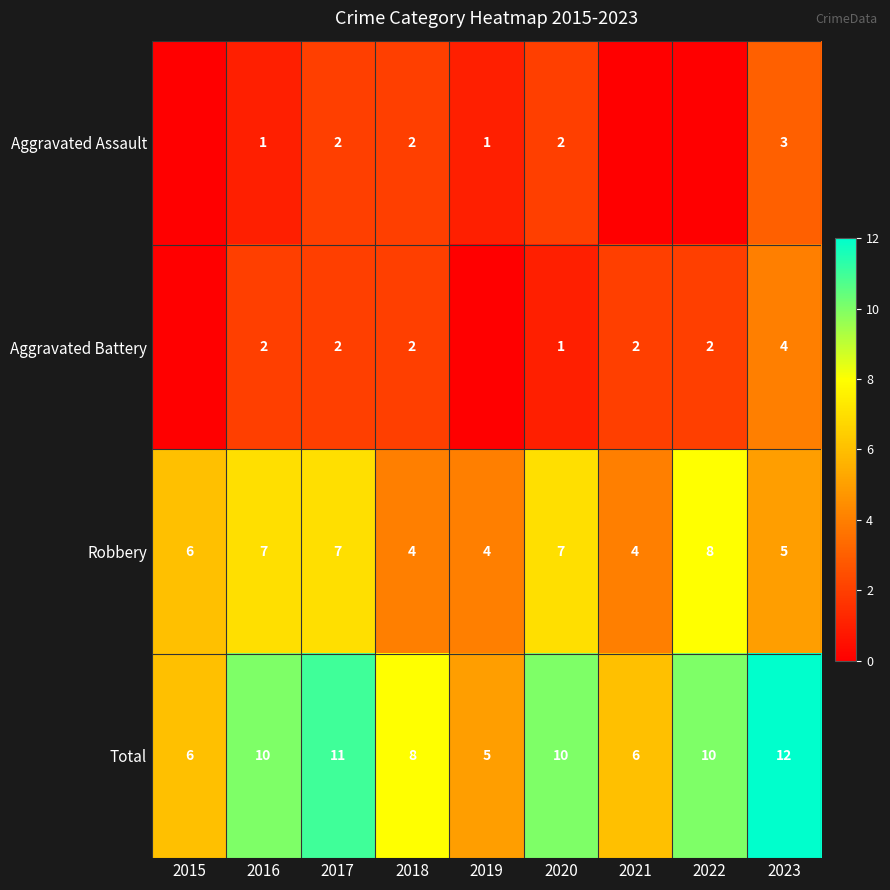

Is the value of Aggravated Battery at 2016 greater than the value of Total at 2016?

No